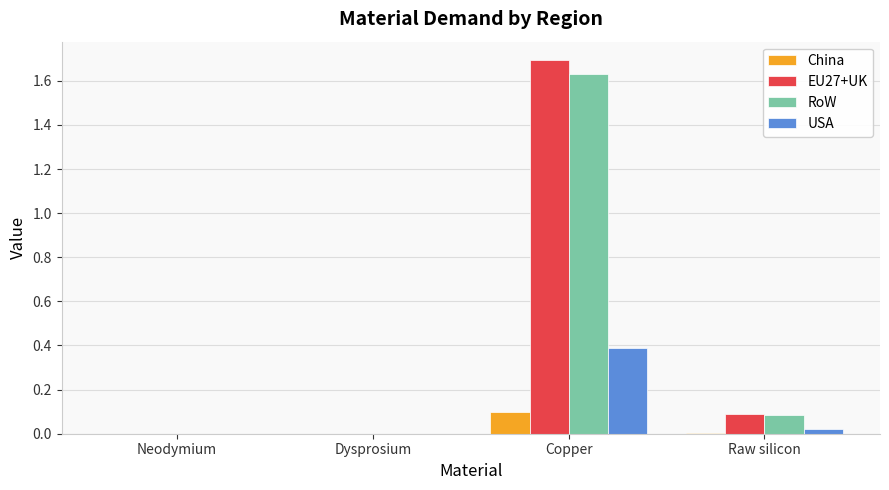

What is the average value of the EU27+UK series?

0.4